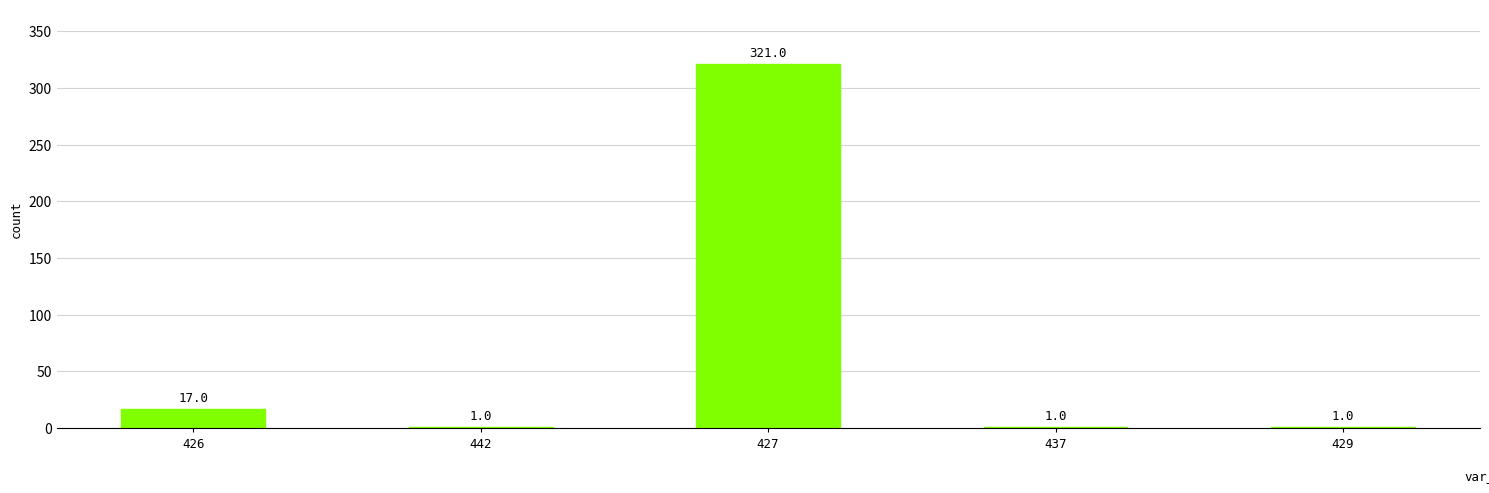

Reading left to right, transcribe all the data shown in this chart.

17	1	321	1	1